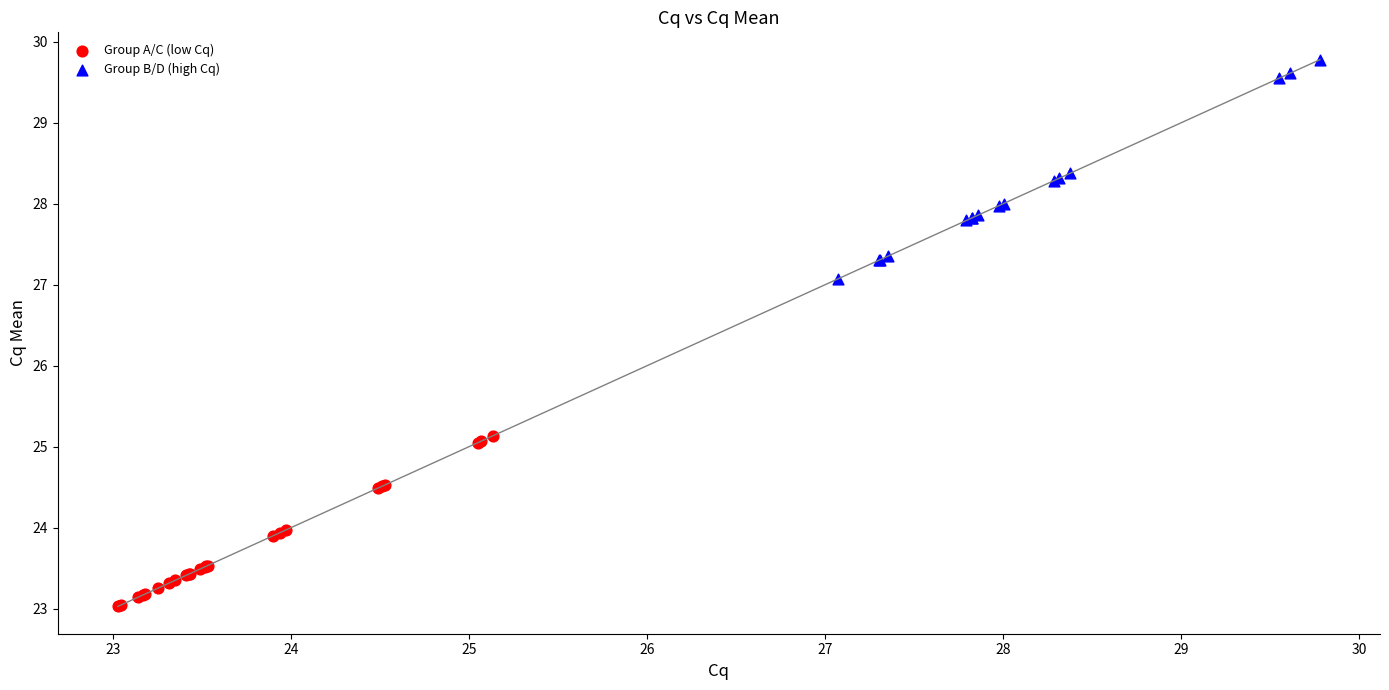

Which series reaches the minimum Y coordinate?

Group A/C (low Cq)